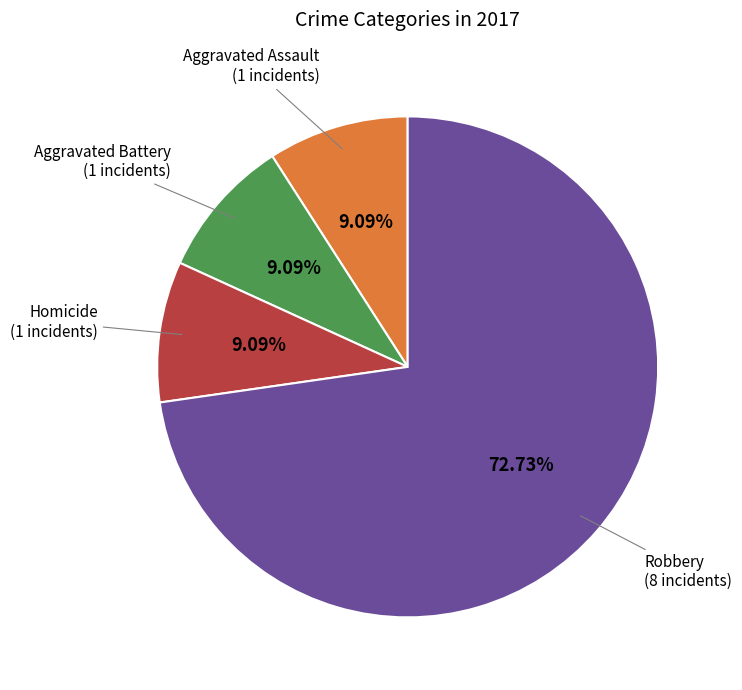

Count the number of slices in the pie.

4